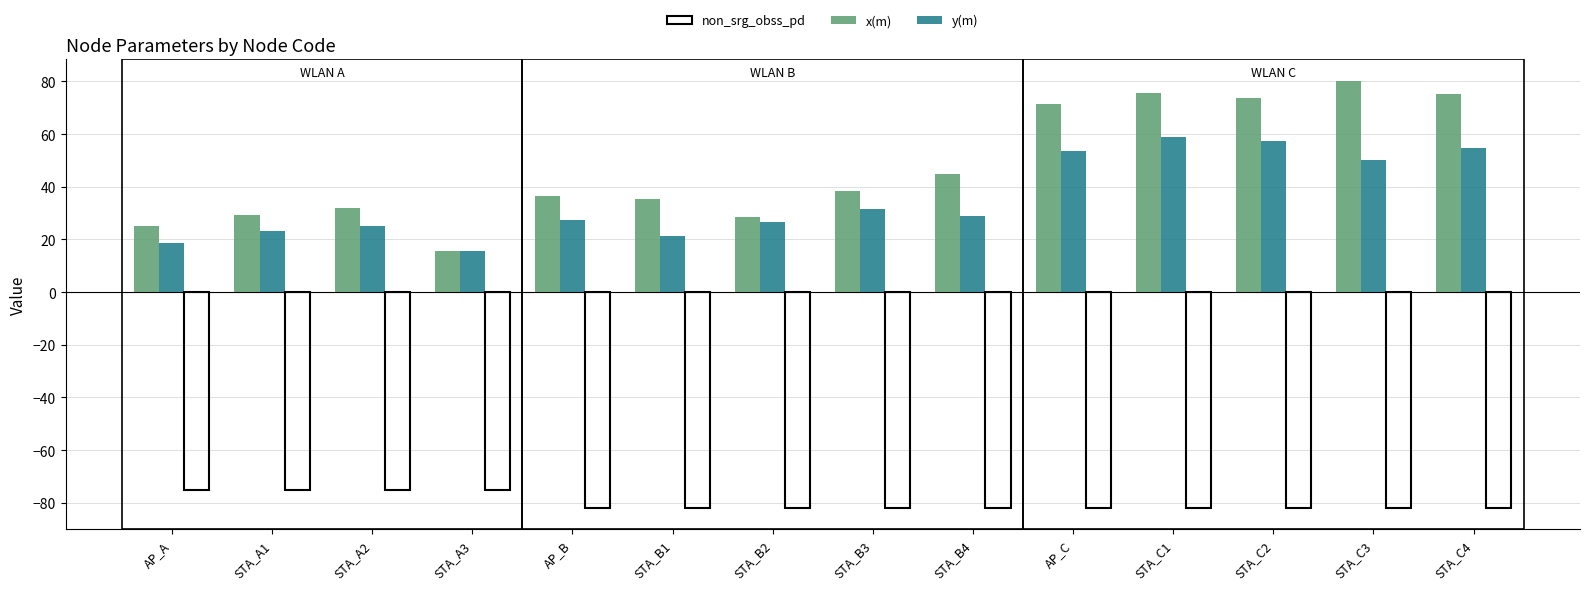

List the series in order of their peak value, lowest first.

non_srg_obss_pd, y(m), x(m)